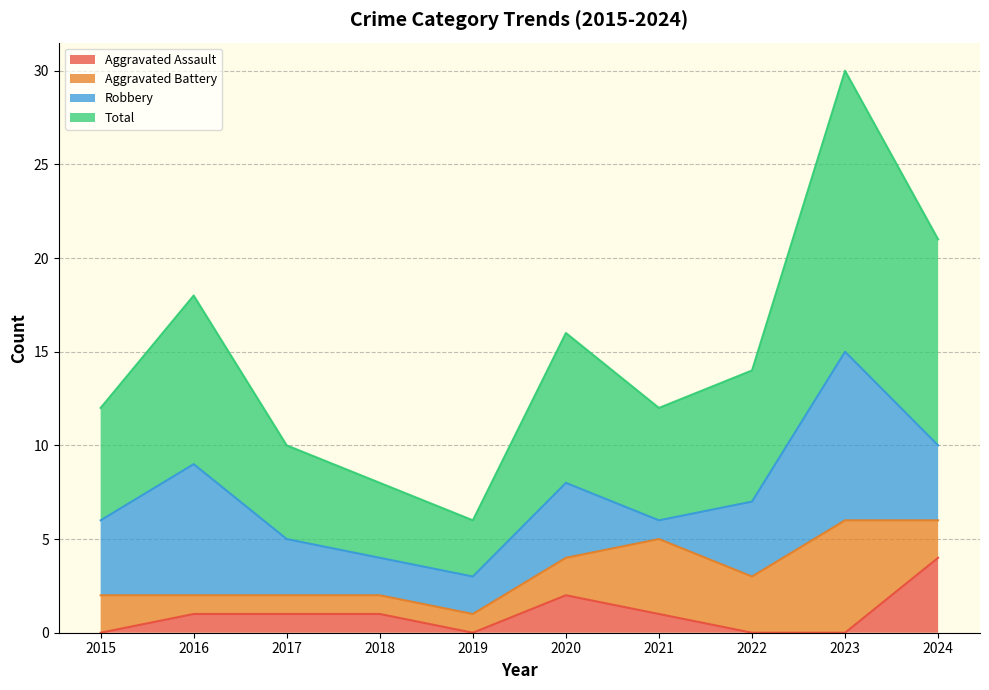

True or false: Aggravated Assault has a value of 4 at 2024.

True